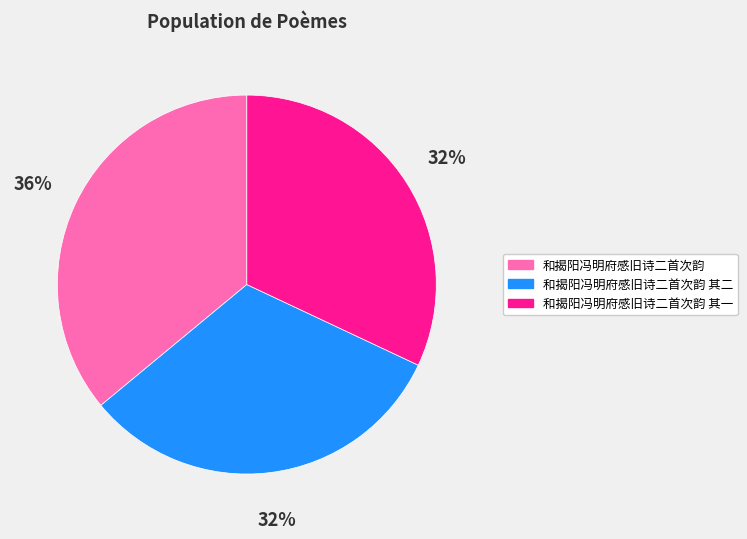

What percentage is the 和揭阳冯明府感旧诗二首次韵 其一 slice, to the nearest percent?

32%